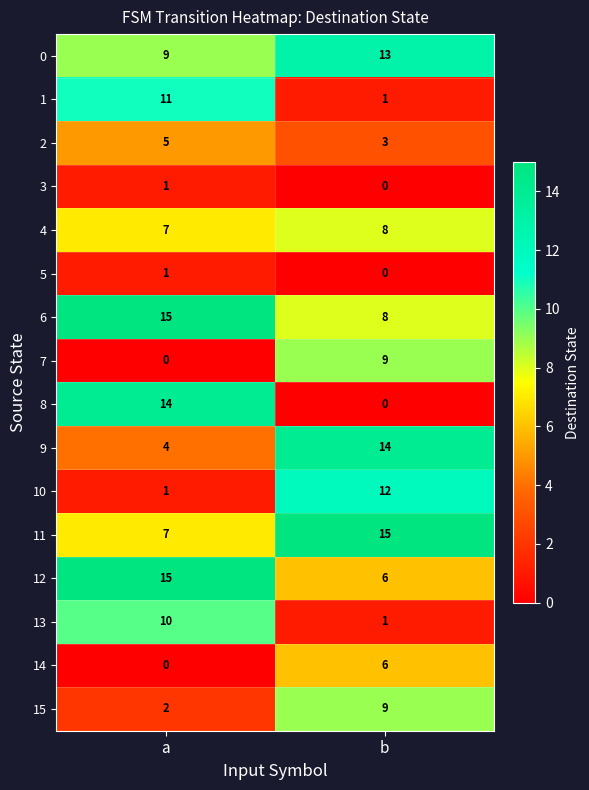

List the labels in order of 9 value, smallest first.

a, b